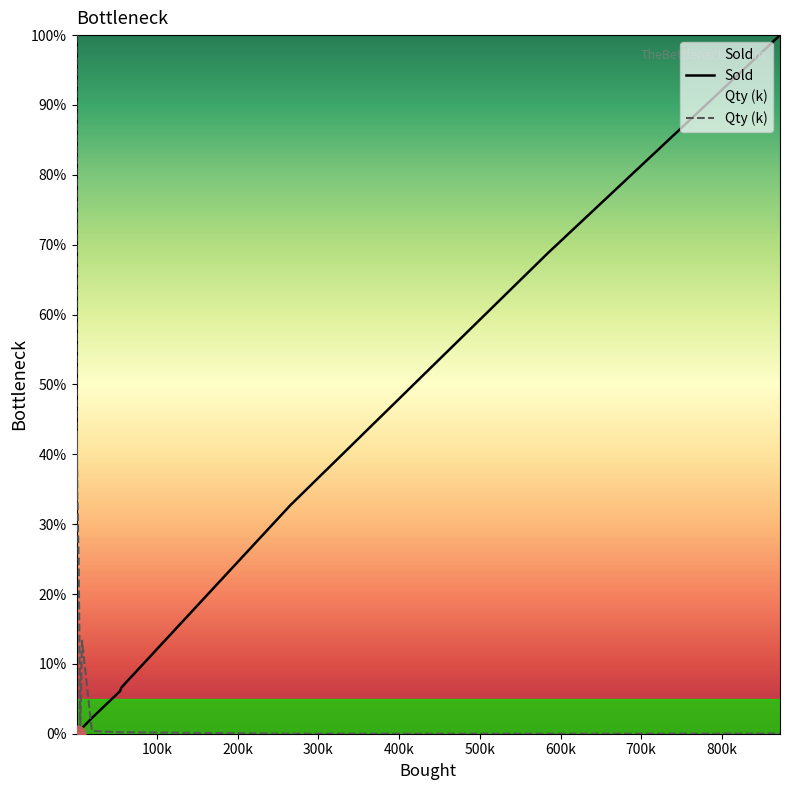

What are all the series names shown in the legend?

Sold, Qty (k)